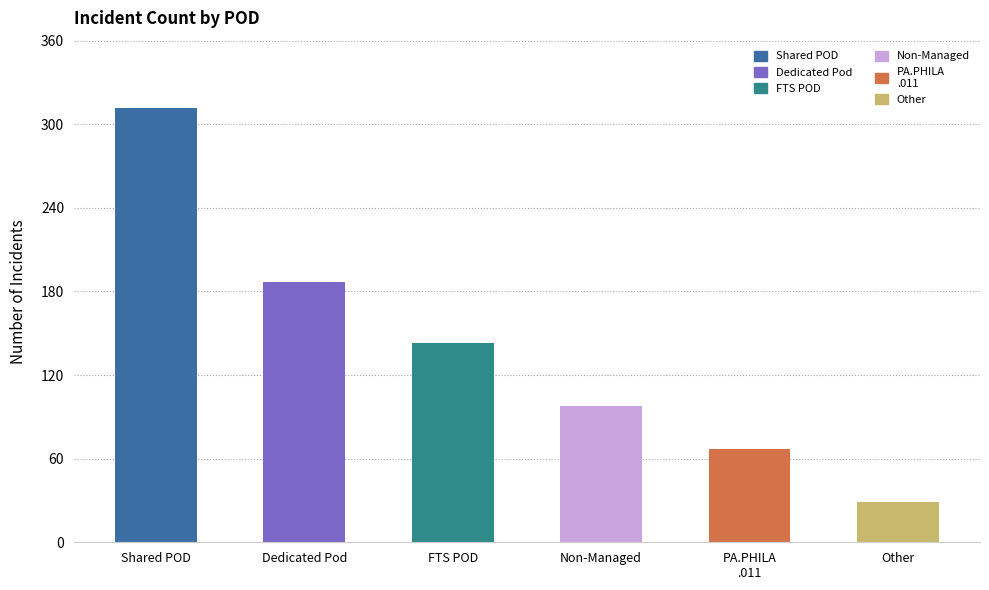

What is the change in value from Shared POD to Dedicated Pod?

-125